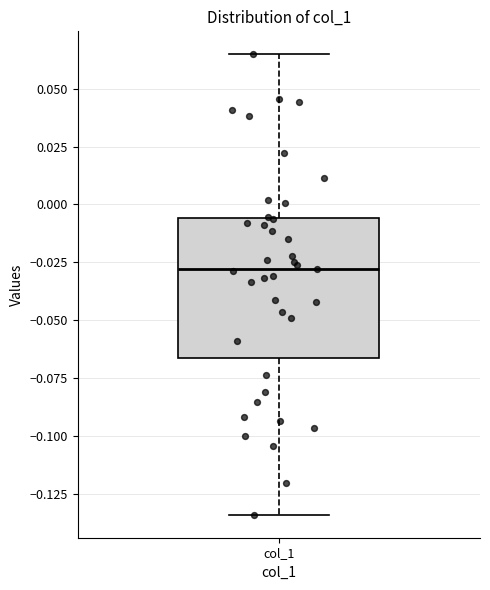

Where does the median line of the box for col_1 sit on the y-axis? The values are not printed on the chart, so give them approximately, as read against the axis.

-0.030